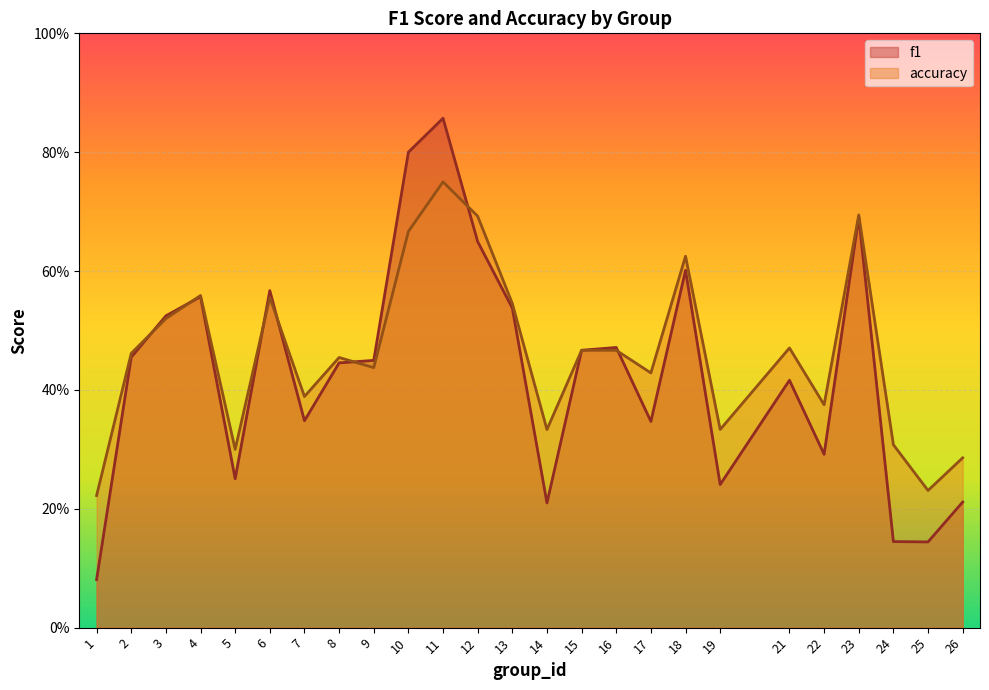

In f1, how many points are lower than both neighbors (excluding endpoints)?

7